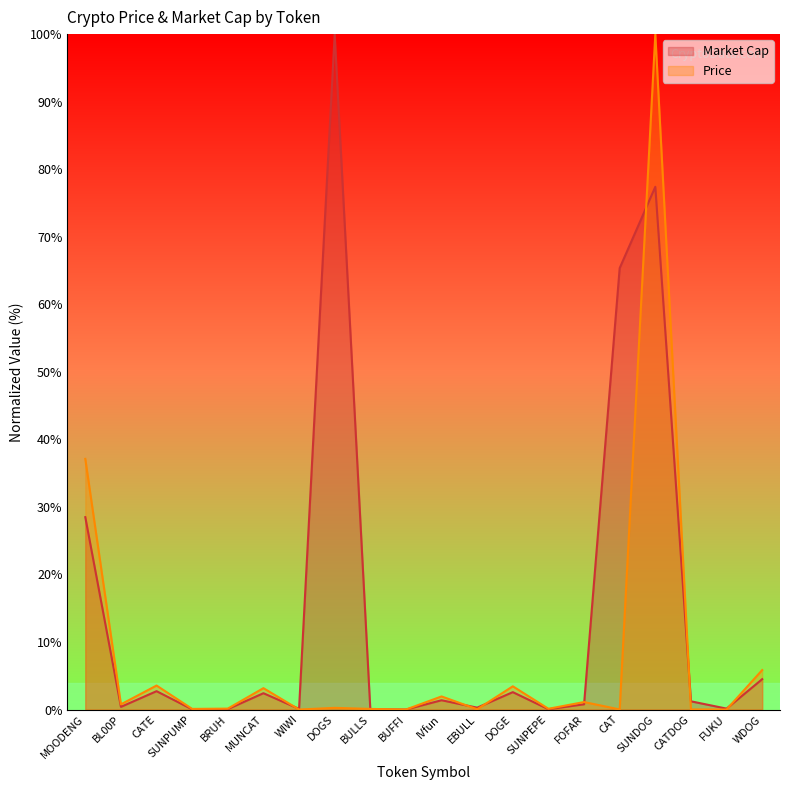

What is the sum of all Market Cap values?

287.9